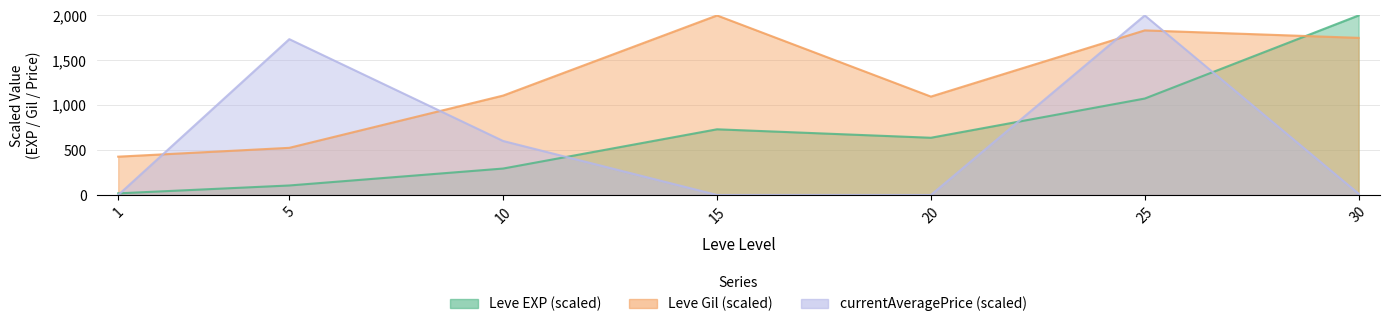

What is the value of the Leve EXP point at the 5th from the left?

637.8